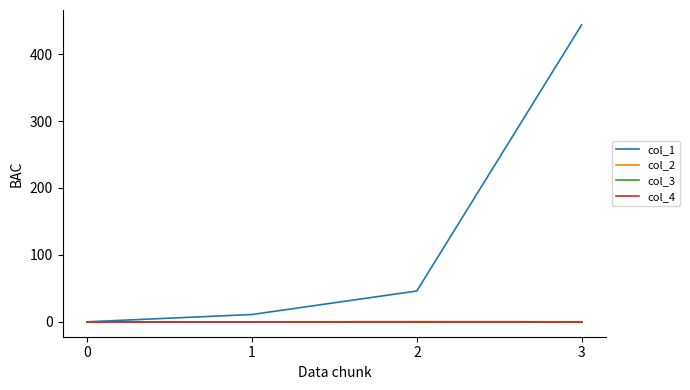

How many lines are shown in the chart?

4